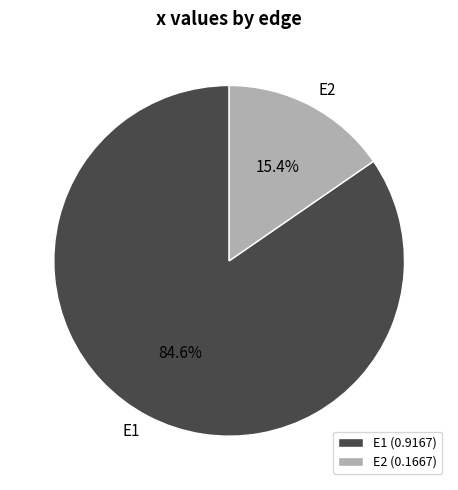

Count the number of slices in the pie.

2